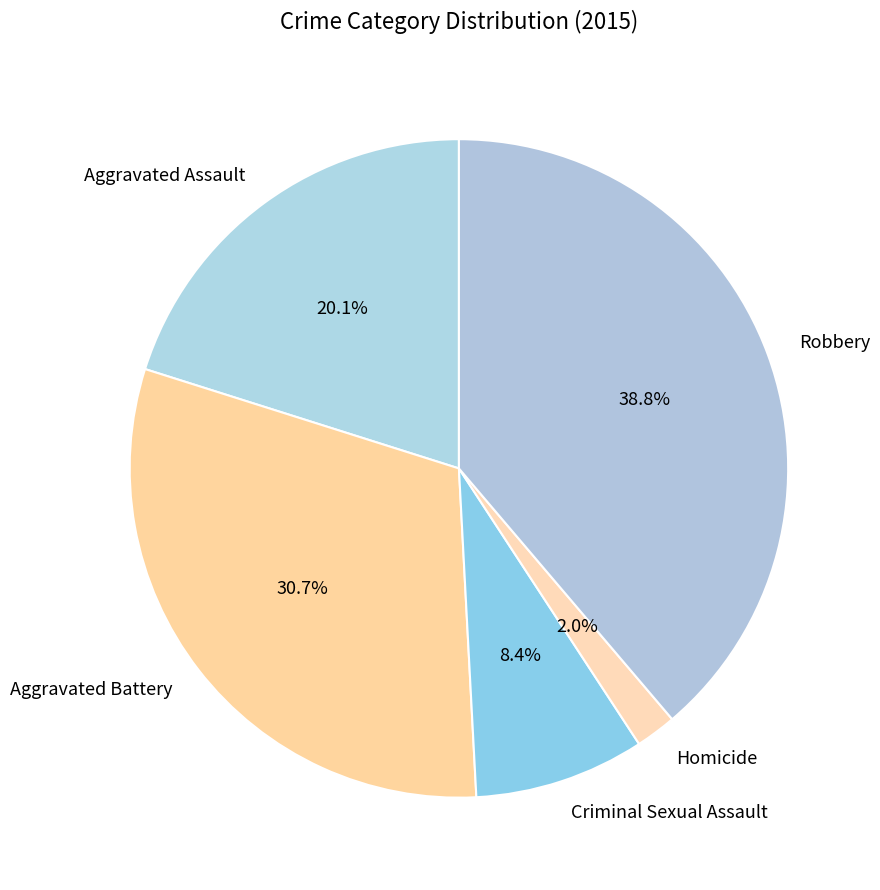

Which category has the biggest portion of the pie?

Robbery